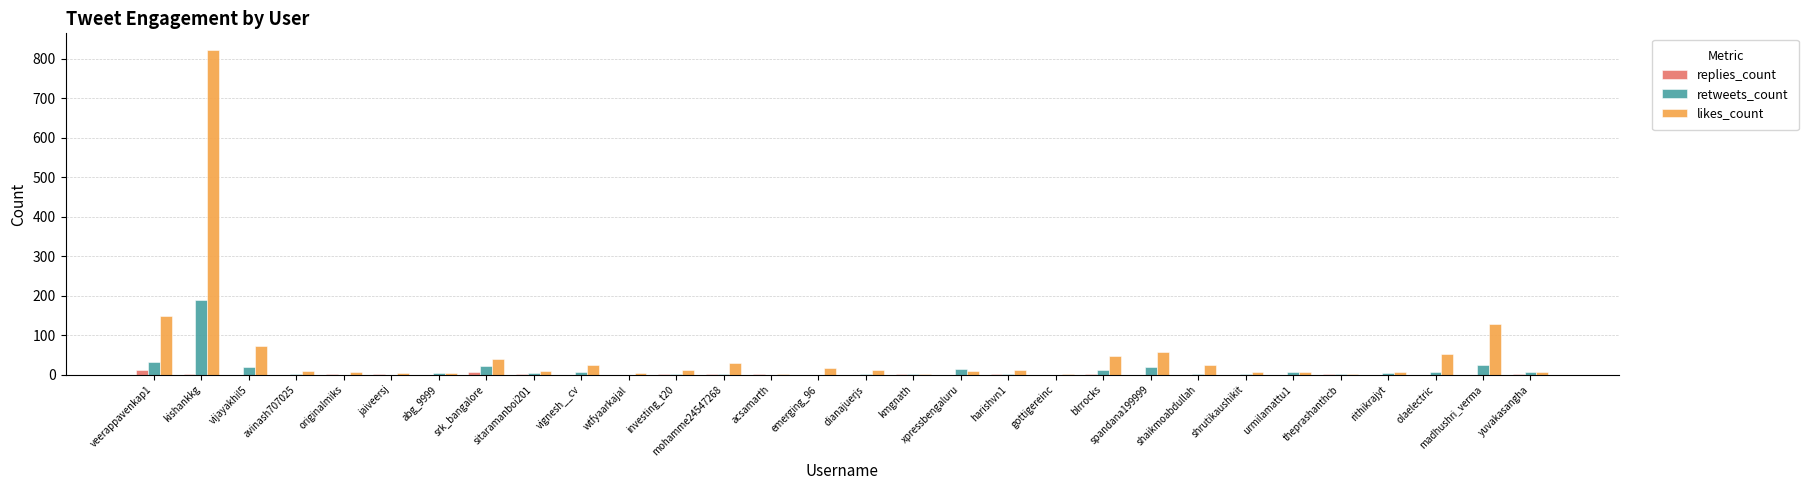

What is the highest value of the retweets_count series?

190